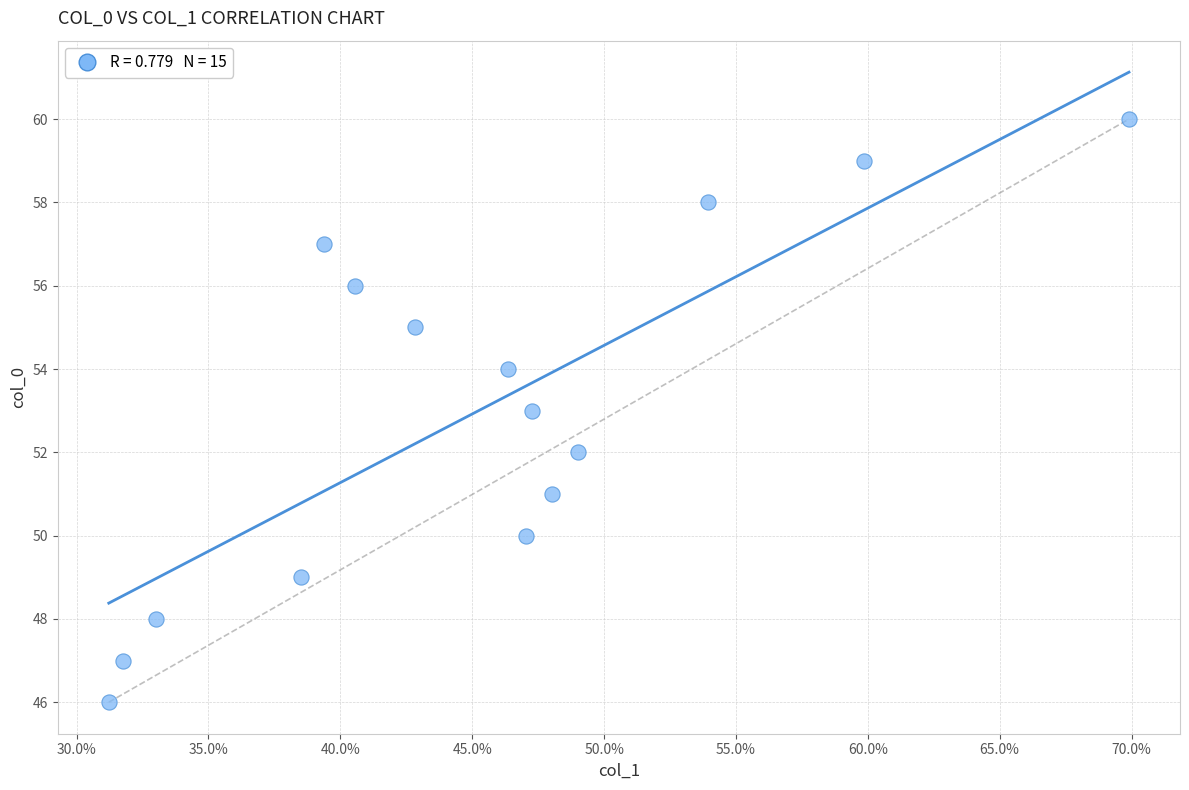

What is the range of Y values (max minus min)?

14